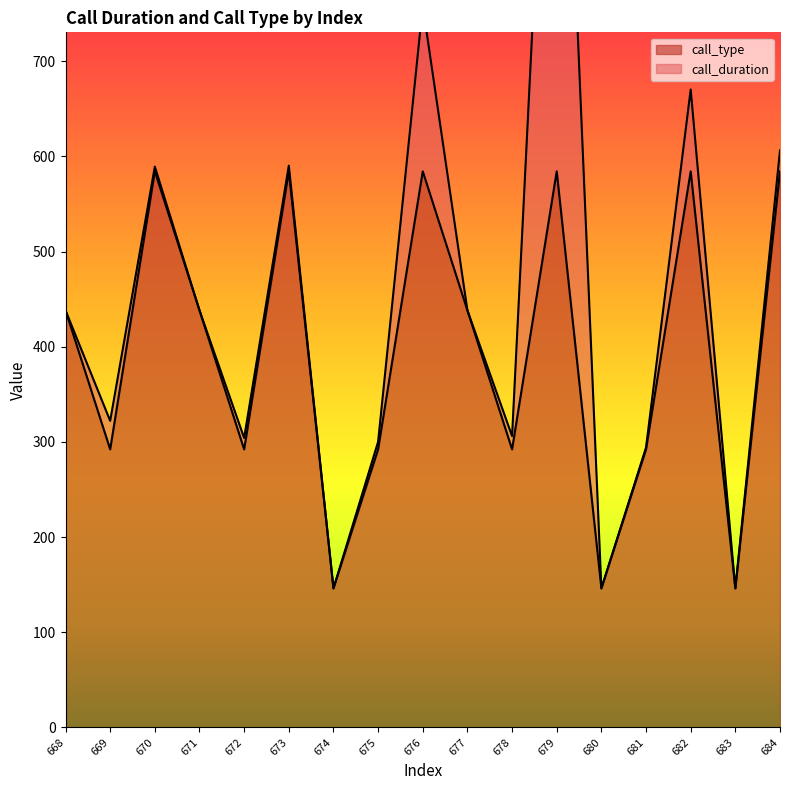

Between 673 and 670, which is larger?

673